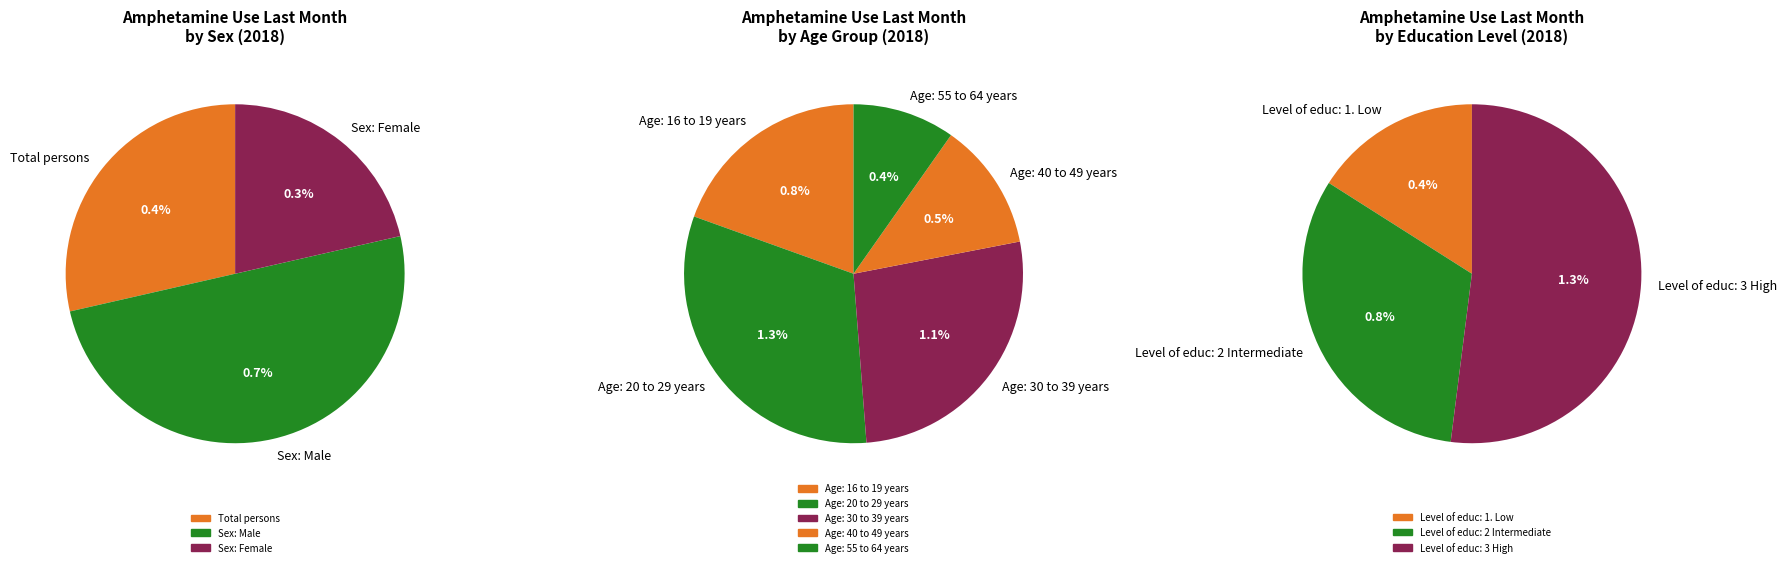

Does Level of educ: 1. Low represent more than half of the total?

No